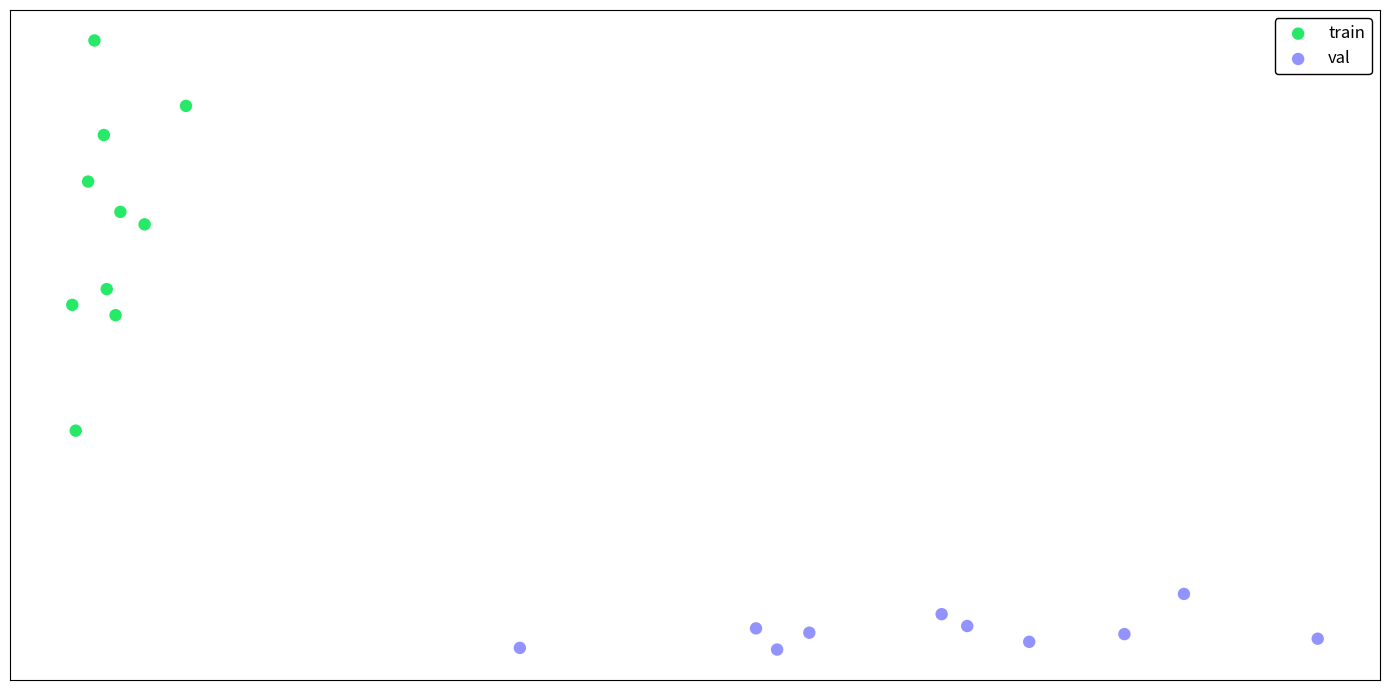

Which series reaches the minimum Y coordinate?

val